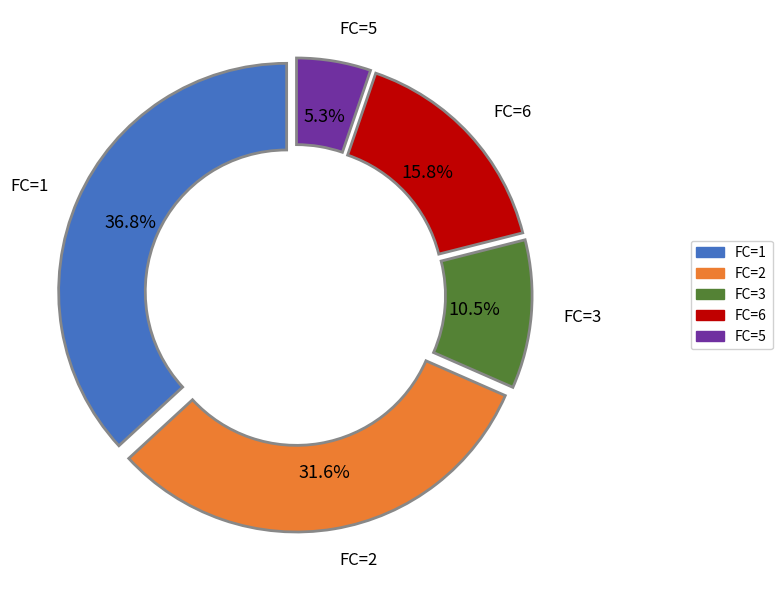

Is there a majority slice in this chart?

No